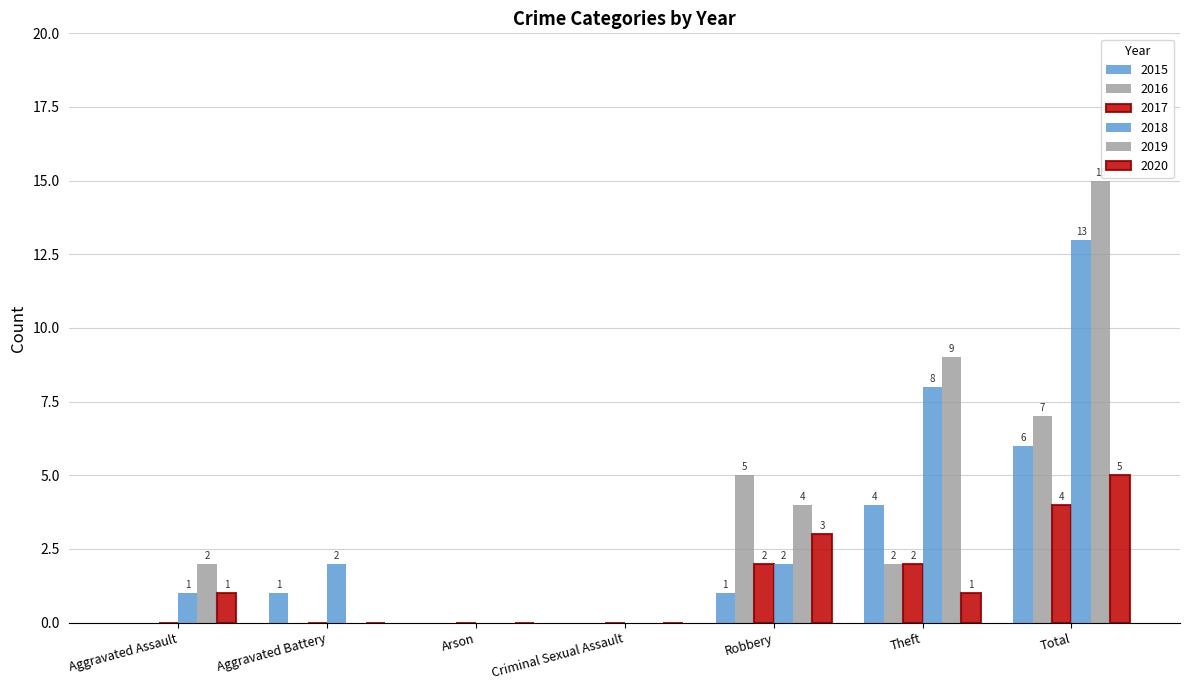

How many positive values does the 2015 series have?

4